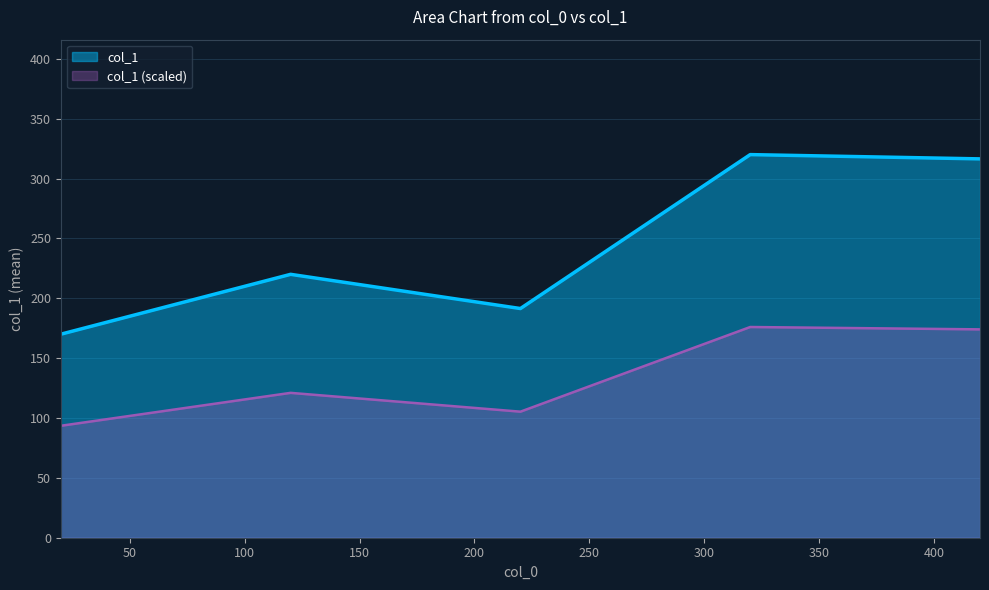

How many lines are shown in the chart?

2